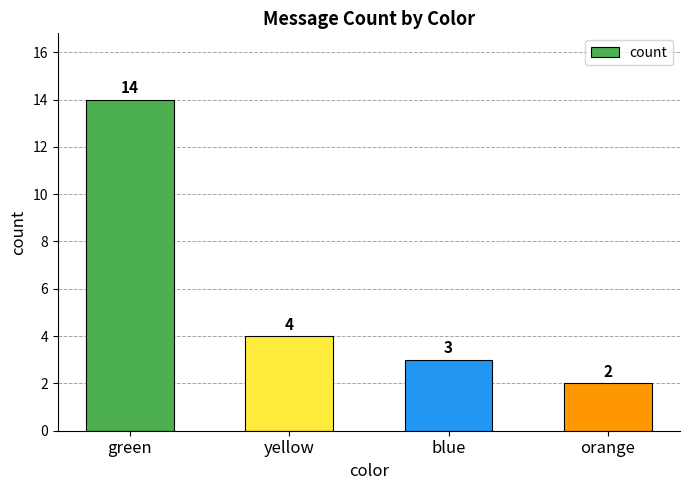

True or false: the data shows 3 at blue.

True